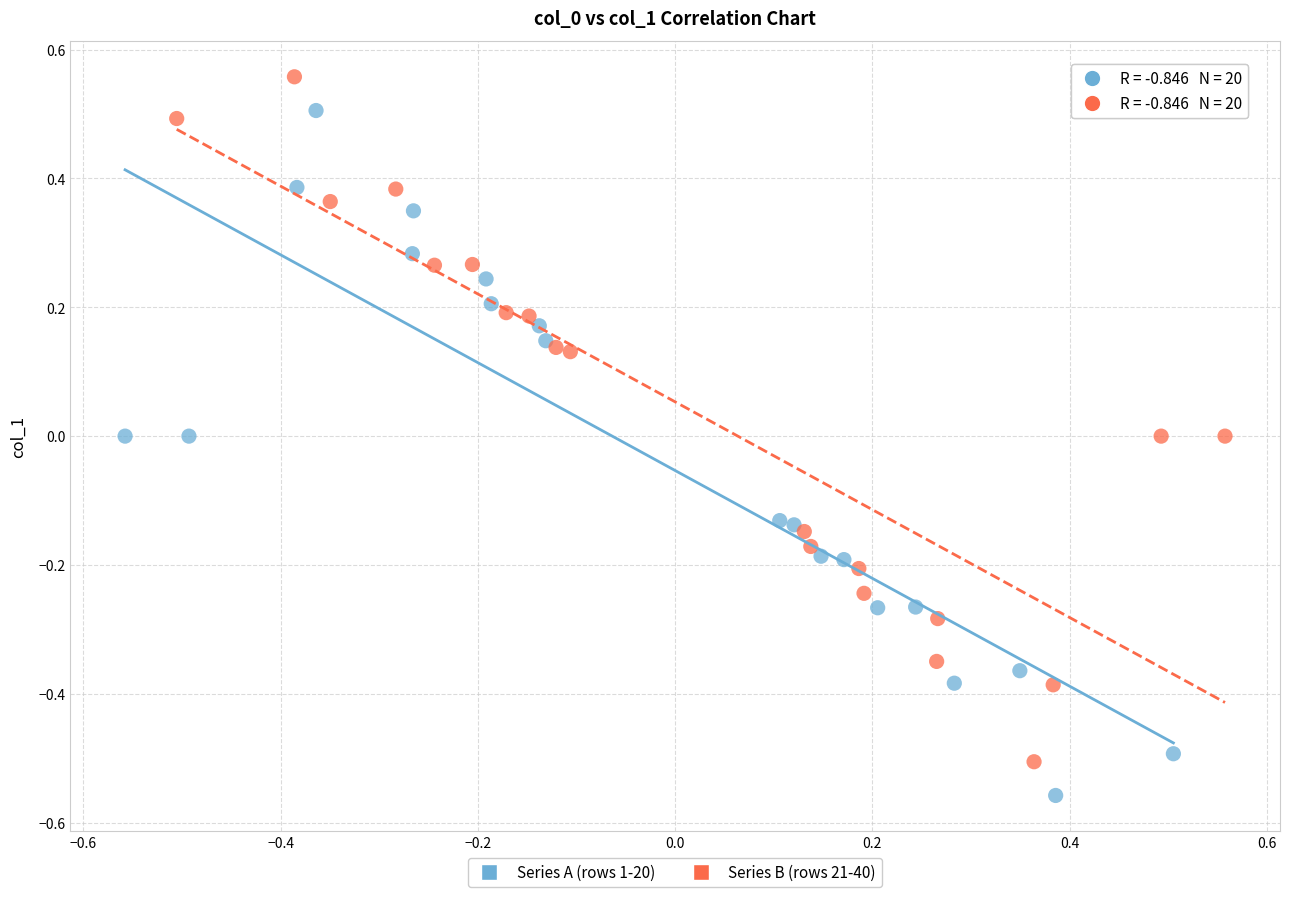

Which series reaches the maximum Y coordinate?

Series B (rows 21-40)